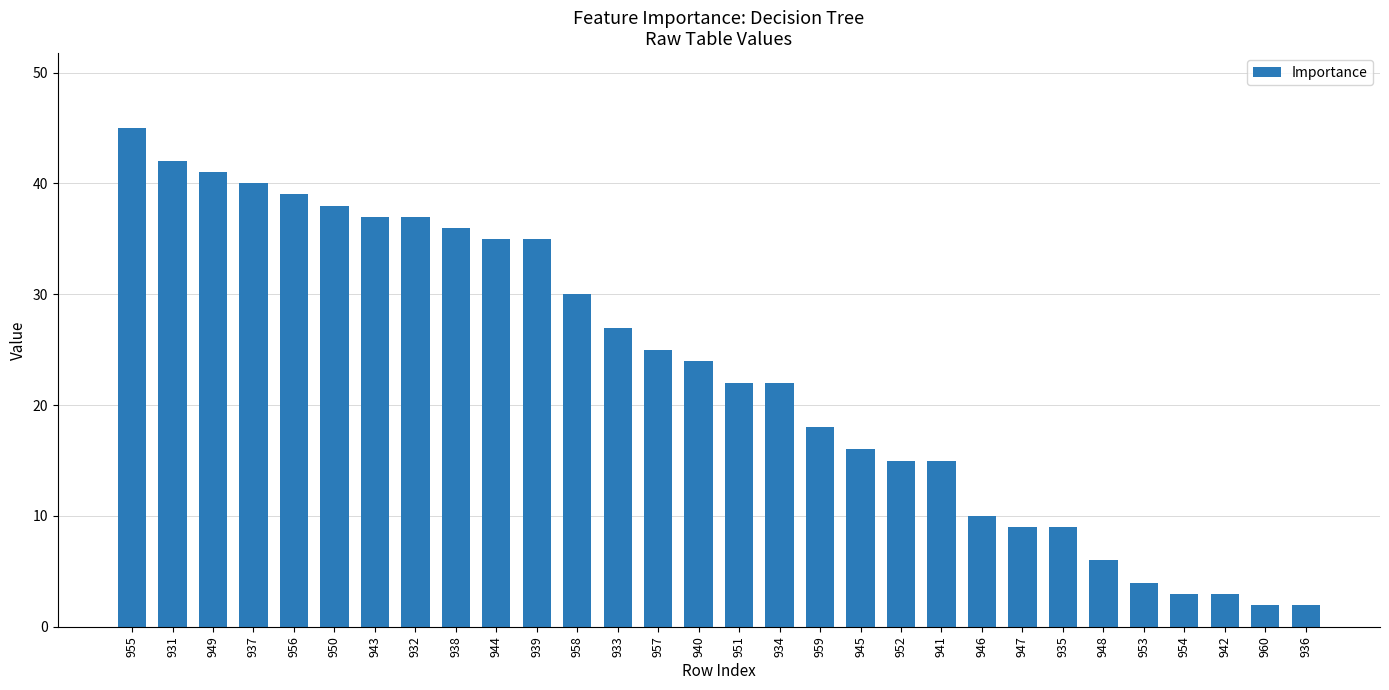

Is it true that the value at 936 is 2?

True